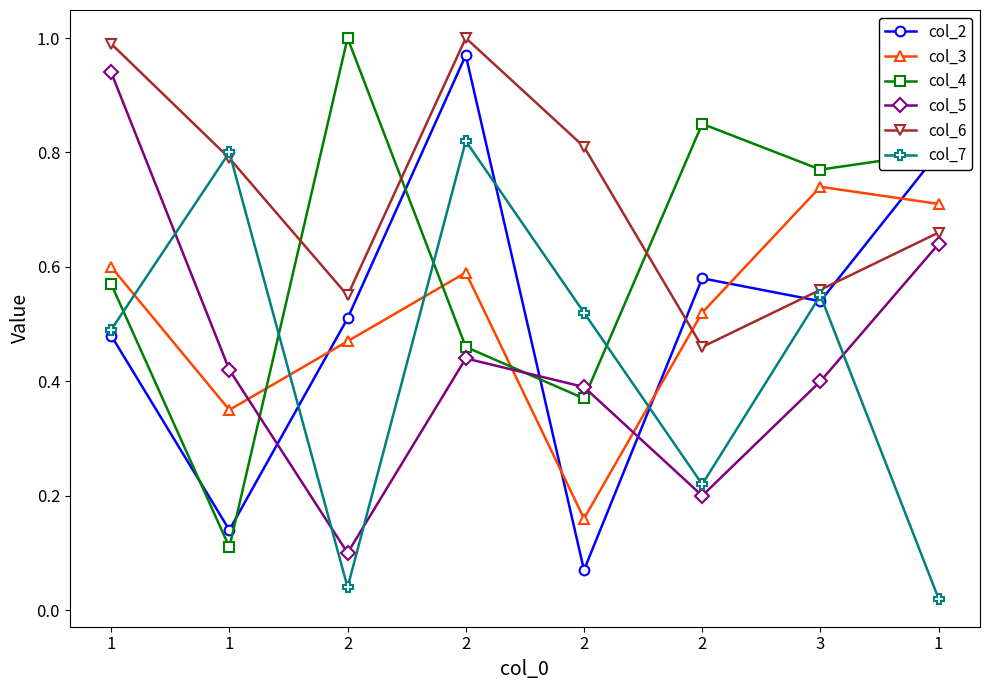

Rank the categories by col_2 value from highest to lowest.

2, 1, 2, 3, 2, 1, 1, 2